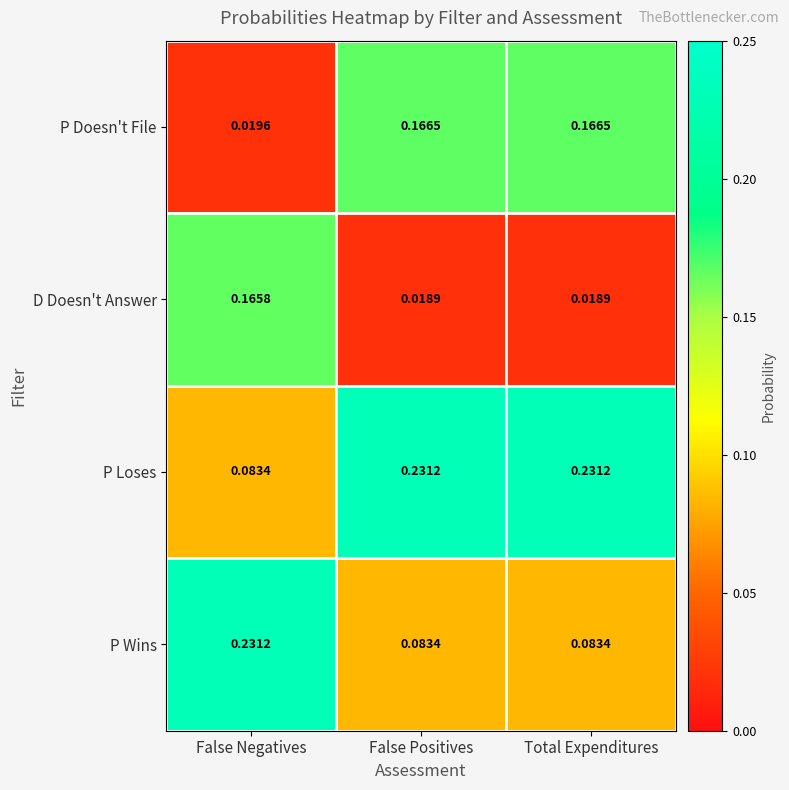

At which label is P Loses closest to 0?

False Negatives